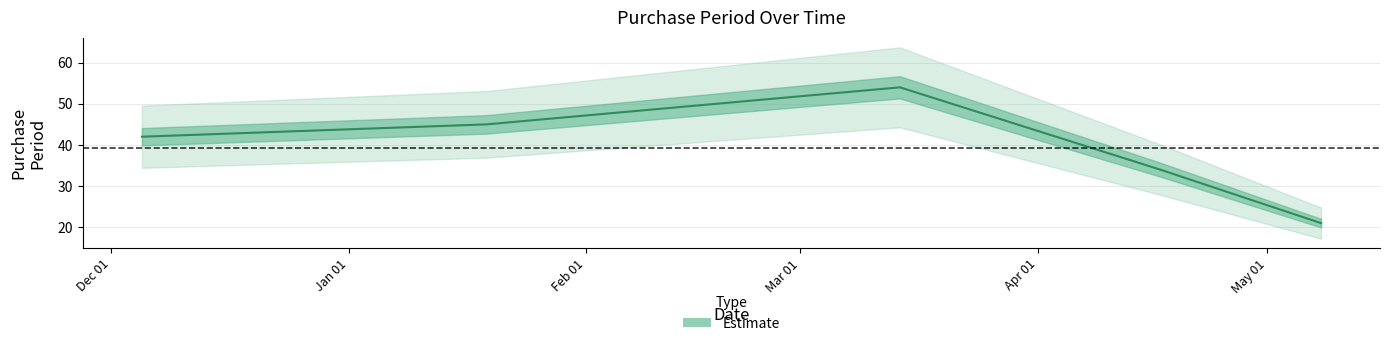

What is the sum of all values?

196